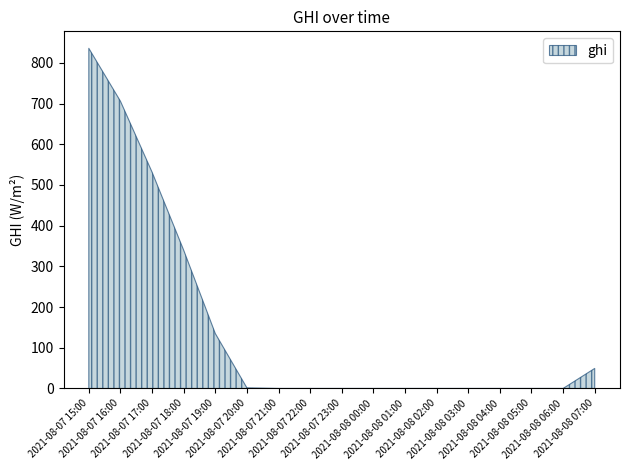

Read the value at 2021-08-07 18:00.

339.8